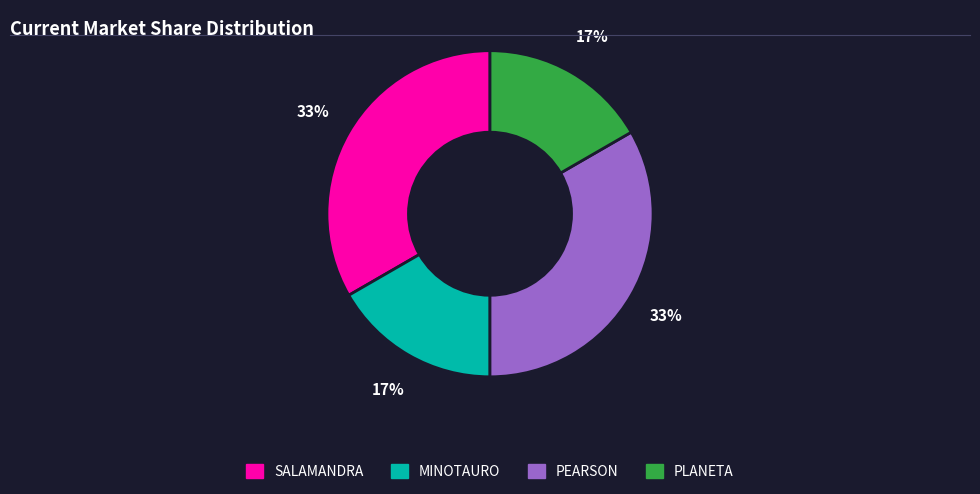

Is the sum of PEARSON and SALAMANDRA greater than half?

Yes